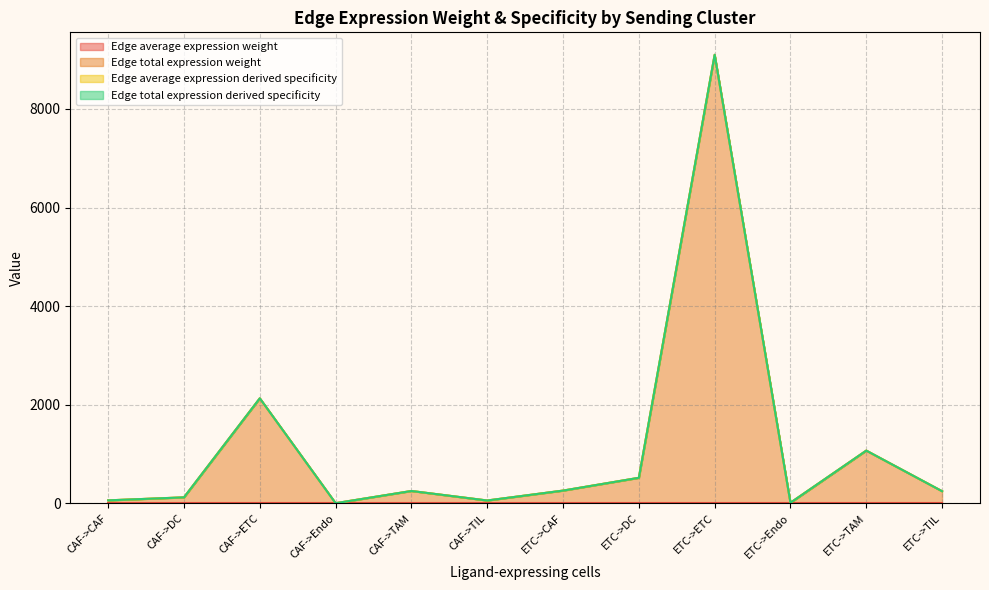

What is the difference between the maximum and second lowest values in the Edge total expression weight series?

9085.3